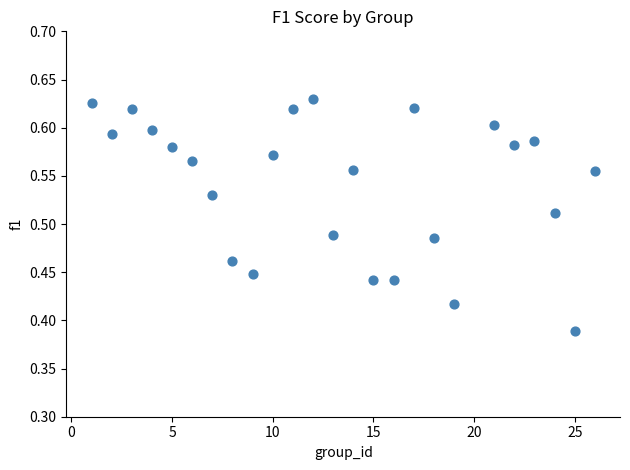

What is the range of X values (max minus min)?

25.0